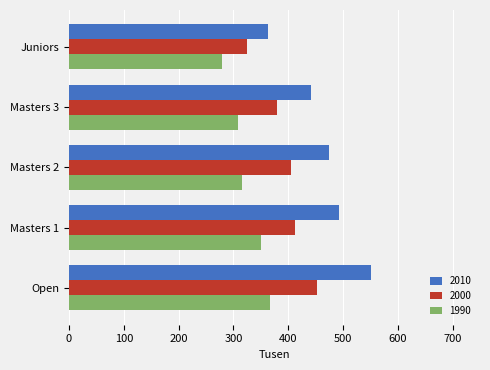

List the labels in order of 1990 value, largest first.

Open, Masters 1, Masters 2, Masters 3, Juniors